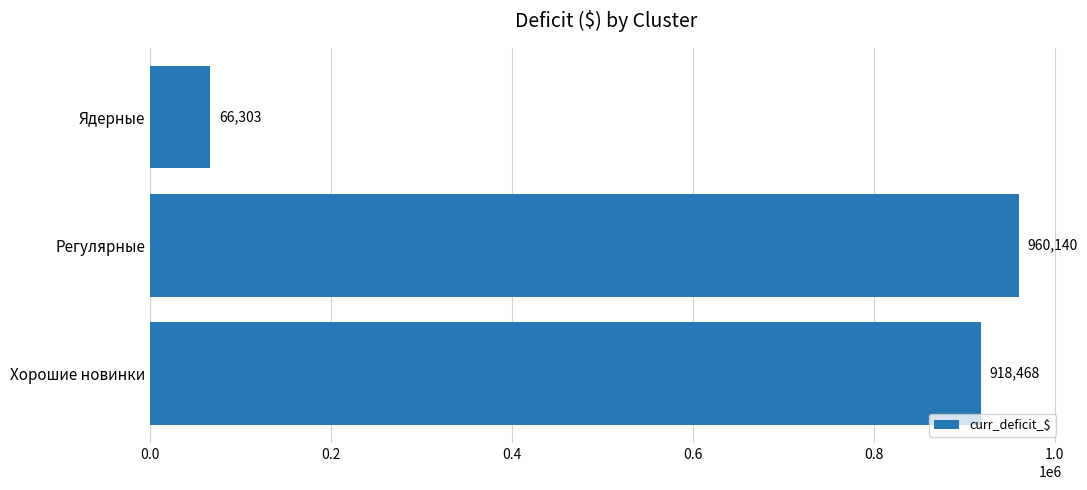

How many data points does each series have?

3